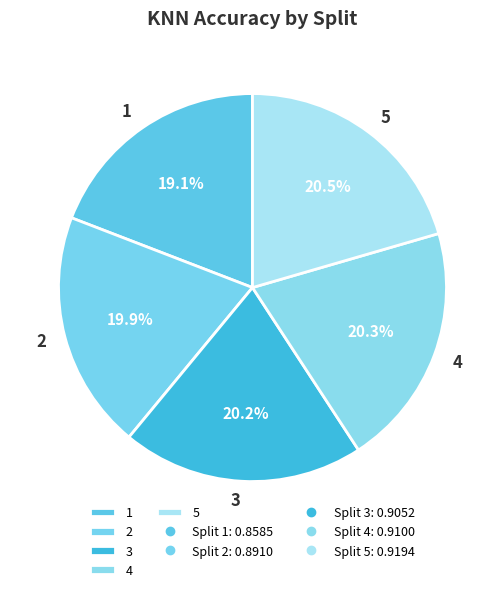

What percentage is the 2 slice, to the nearest percent?

20%